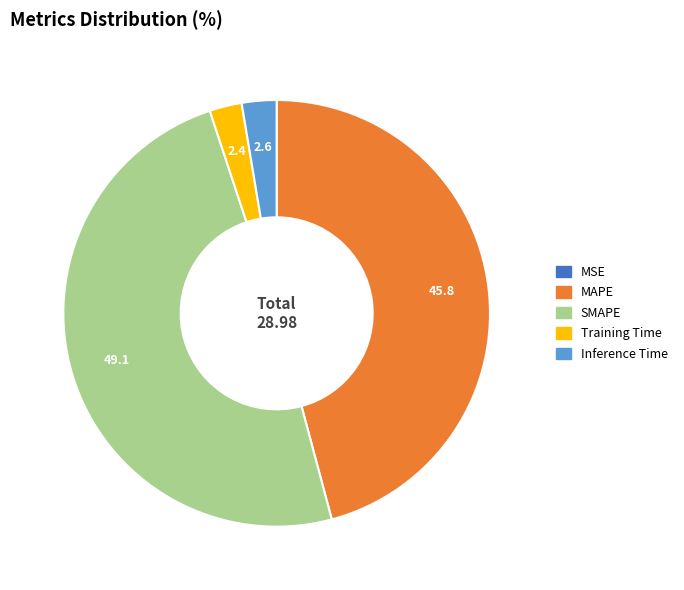

What is the largest slice in the pie chart?

SMAPE